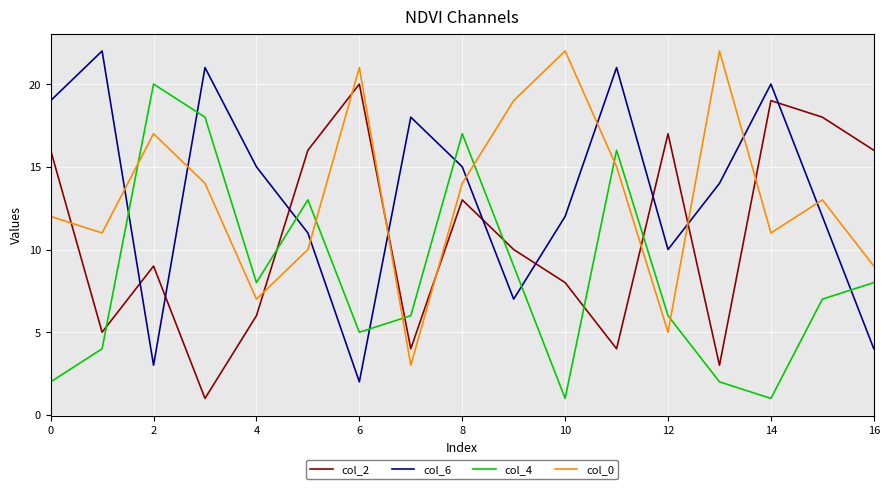

True or false: col_6 and col_0 intersect in this chart.

True